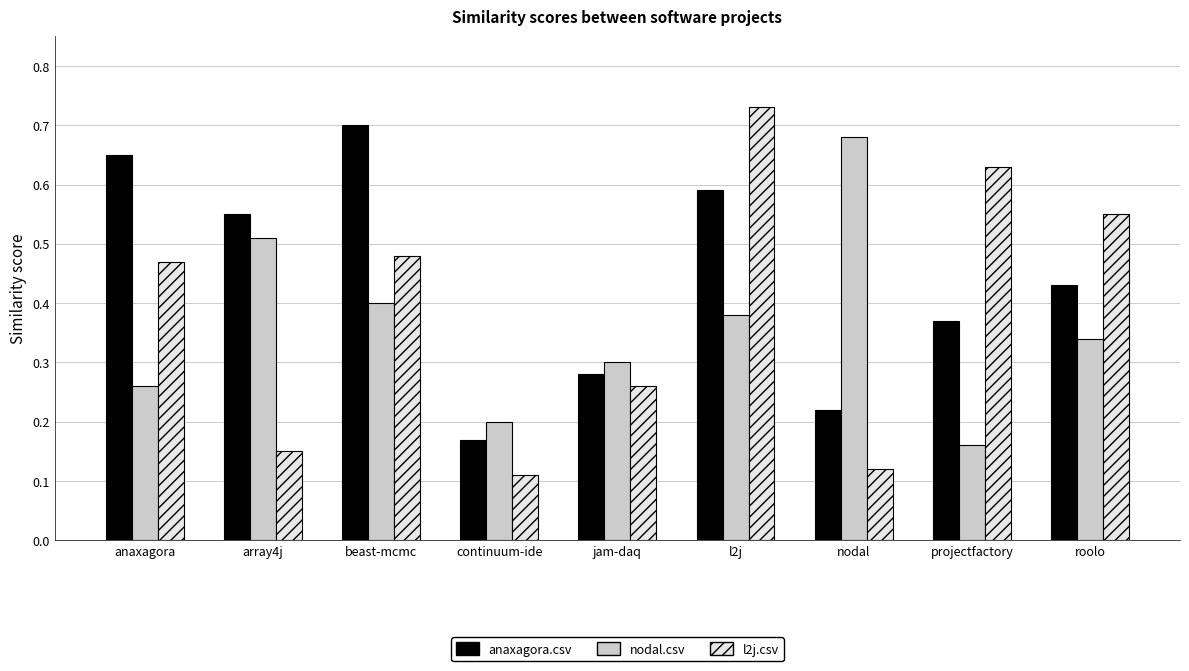

What position from the left is continuum-ide?

4